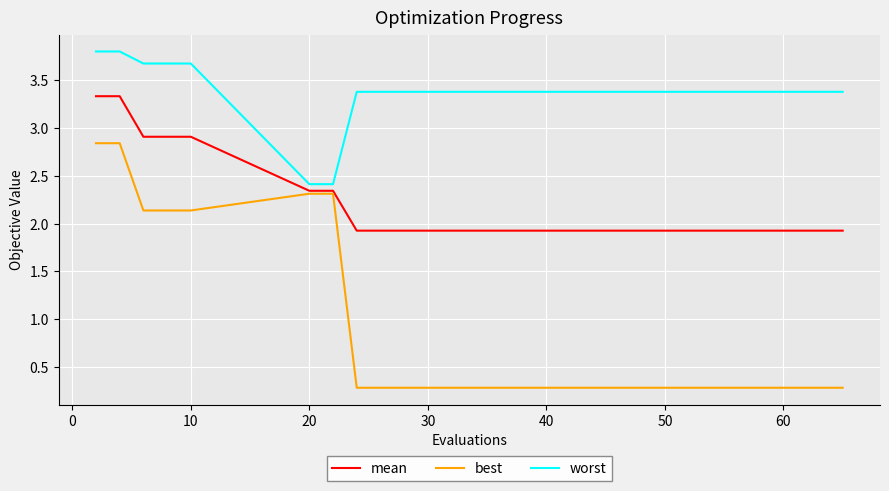

True or false: best and worst cross at least once.

False